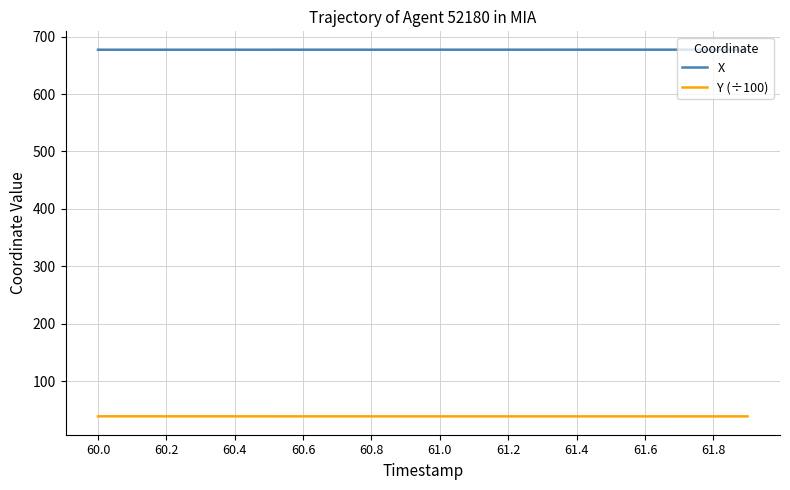

What is the minimum value shown in the chart?

39.0